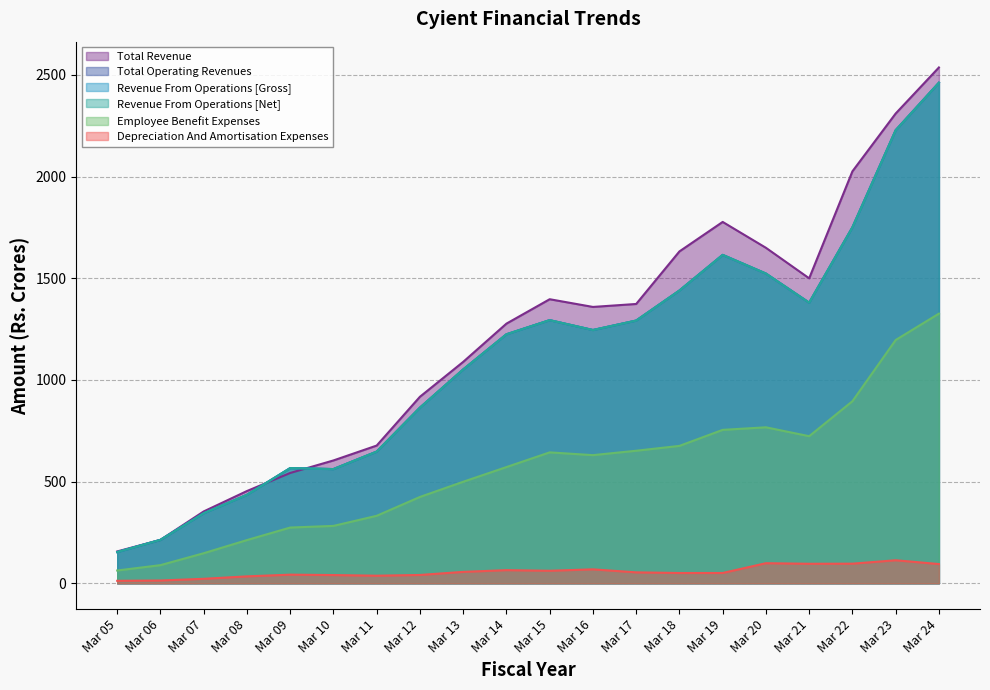

How many values in the Total Operating Revenues series are below 1245?

10